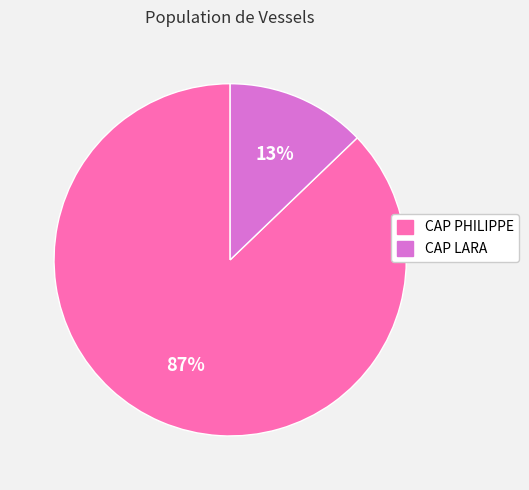

To the nearest percent, what percentage of the pie is CAP LARA?

13%